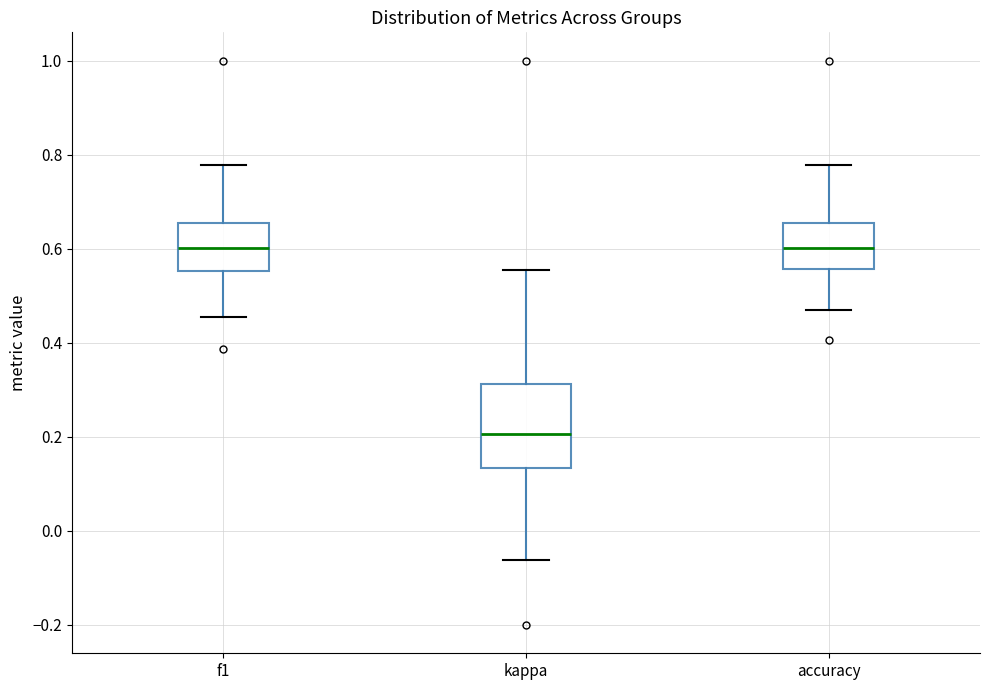

Which box has the lowest median line?

kappa